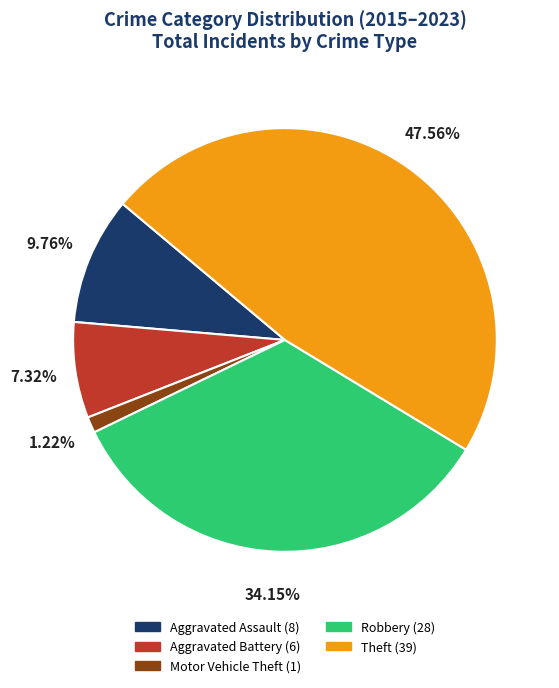

Which category has the smallest portion of the pie?

Motor Vehicle Theft